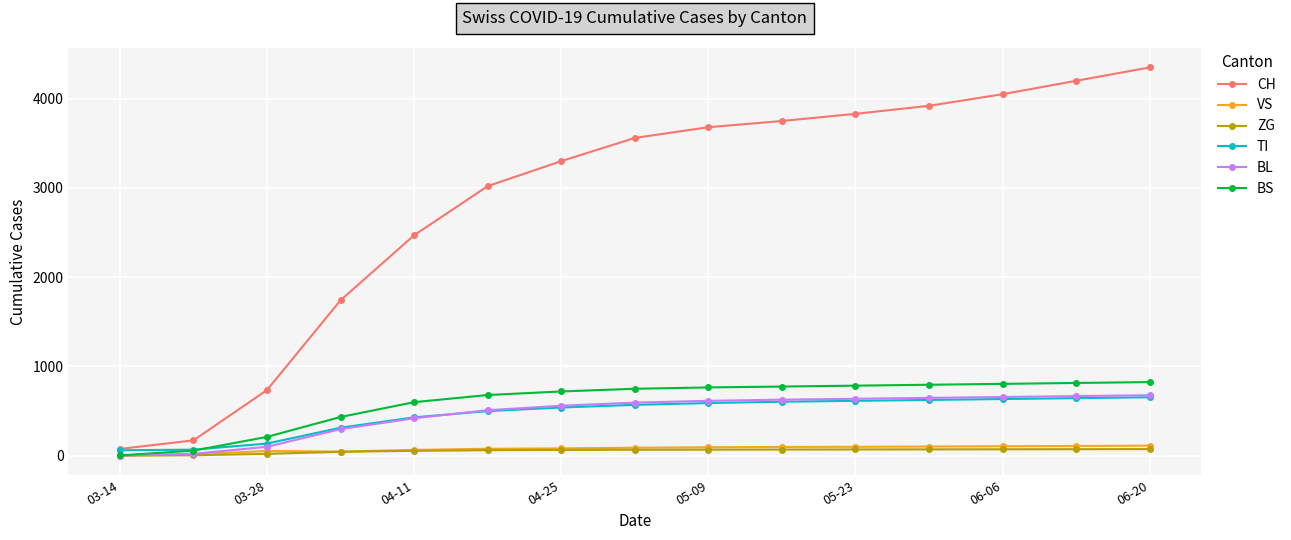

What is the difference between the second highest and second lowest values in the TI series?

577